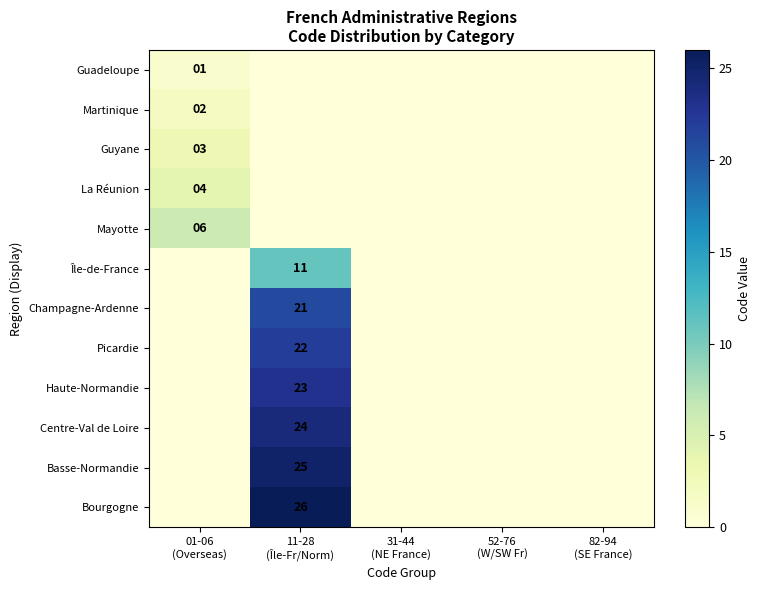

Is the value of Haute-Normandie at 82-94 (SE France) greater than the value of La Réunion at 52-76 (W/SW Fr)?

No